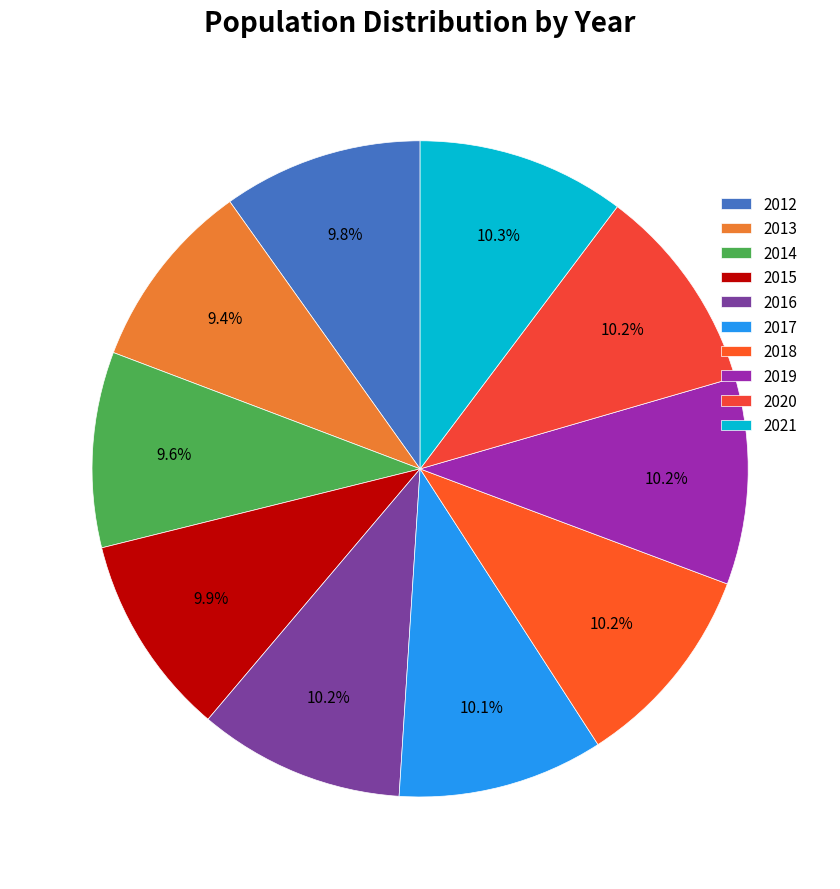

How many segments does this pie chart have?

10